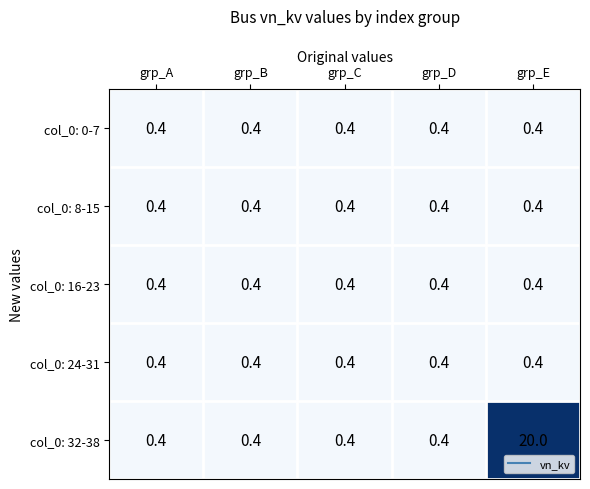

What is the greatest value displayed?

20.0